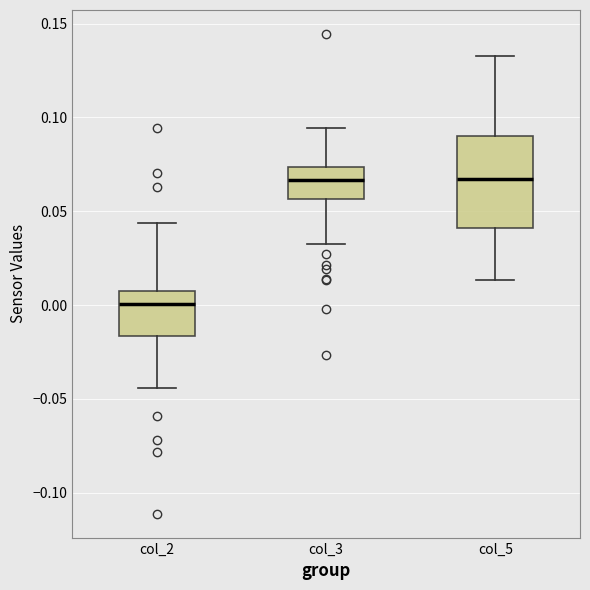

Reading left to right, read every box against the y-axis: the position of its median line, the range the box covers, and the ends of its whiskers. The values are not printed on the chart, so give them approximately, as read against the axis.

col_2: median 0.000, box -0.015 to 0.010, whiskers -0.045 to 0.045
col_3: median 0.065, box 0.055 to 0.075, whiskers 0.035 to 0.095
col_5: median 0.065, box 0.040 to 0.090, whiskers 0.015 to 0.135